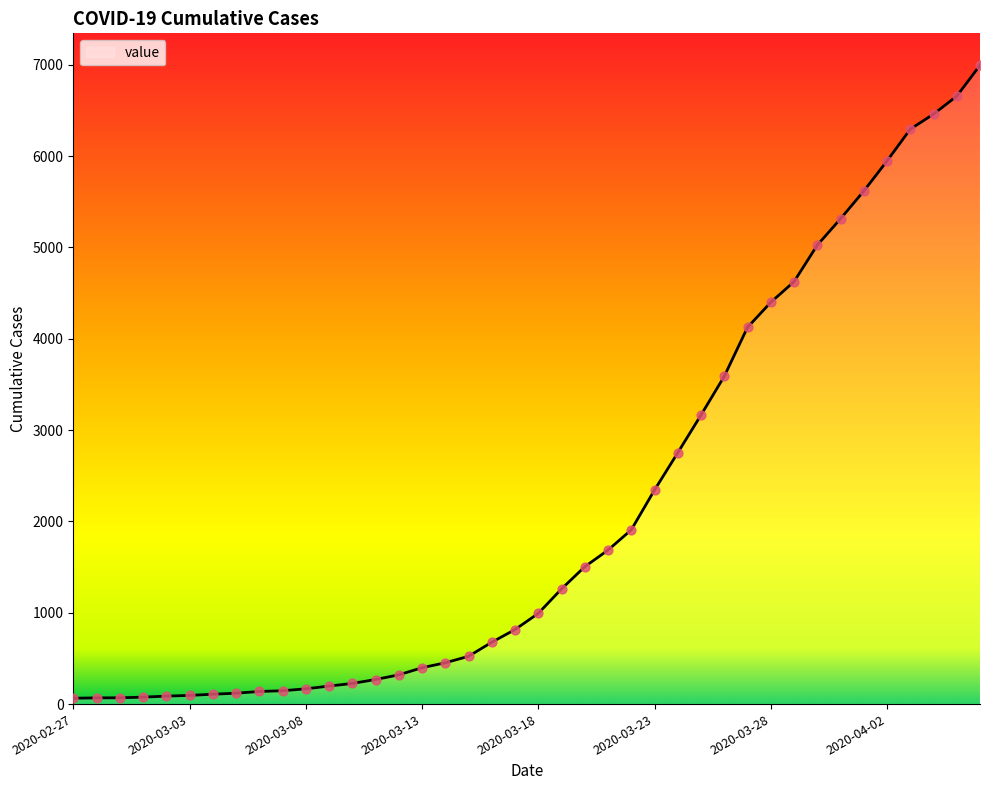

What is the greatest value displayed?

6995